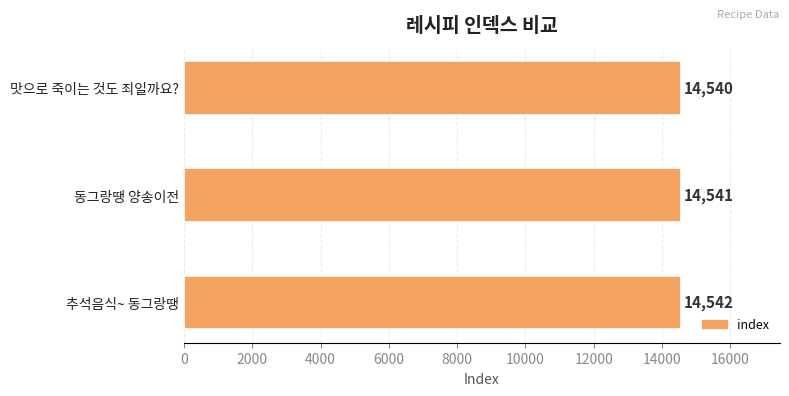

What is the average value?

14541